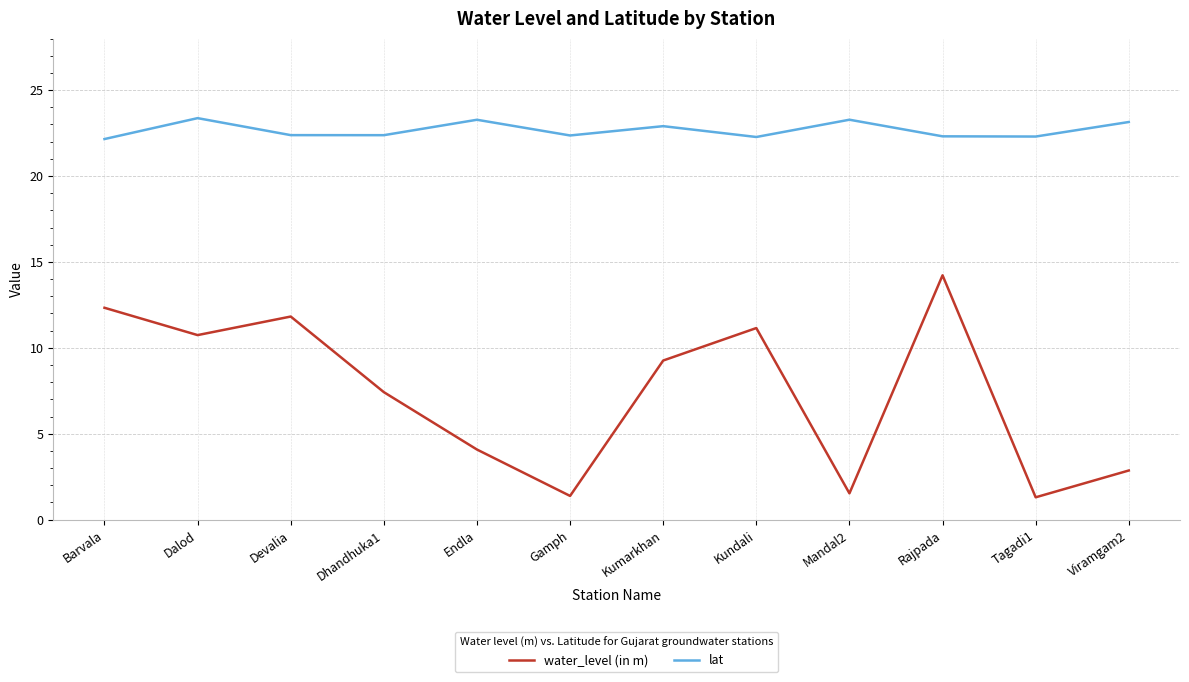

What is the total value across all series at Gamph?

23.7